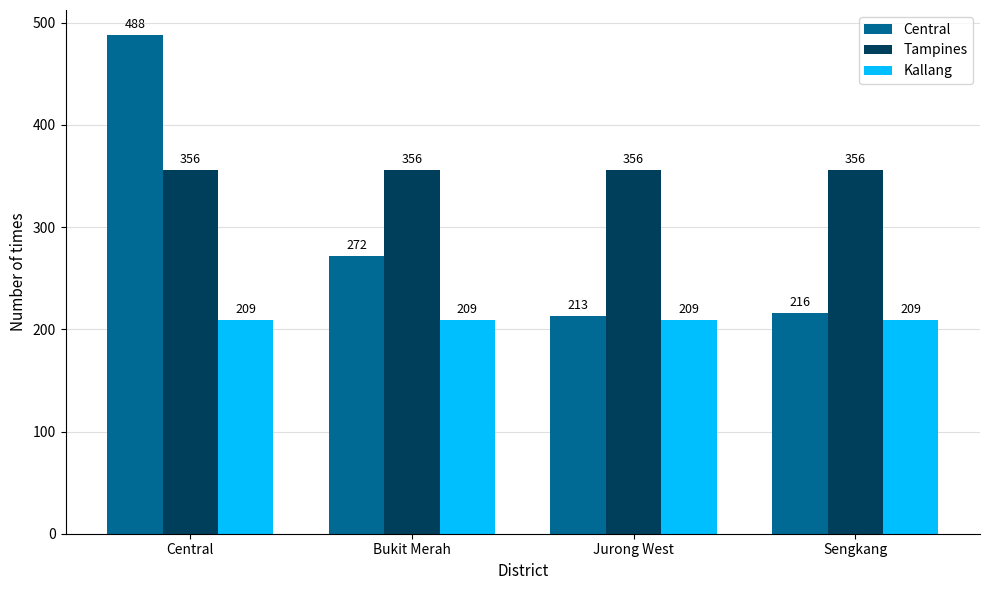

List the series in order of their peak value, lowest first.

Kallang, Tampines, Central